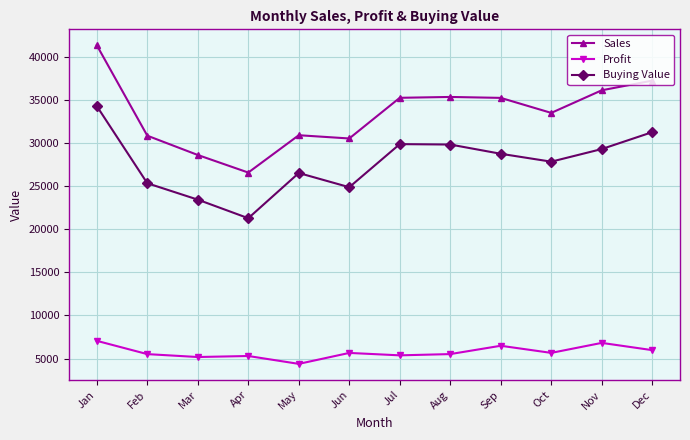

What is the value of the Buying Value point at the 6th from the left?

24879.0